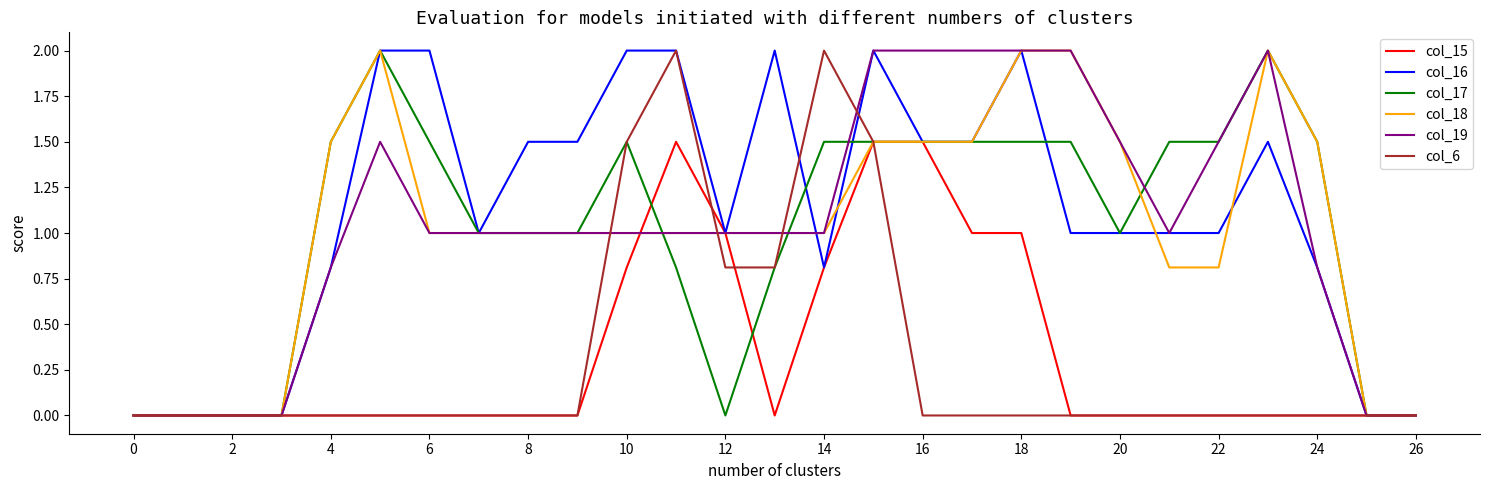

The col_17 series shows 1.4 at 0. True or false?

False